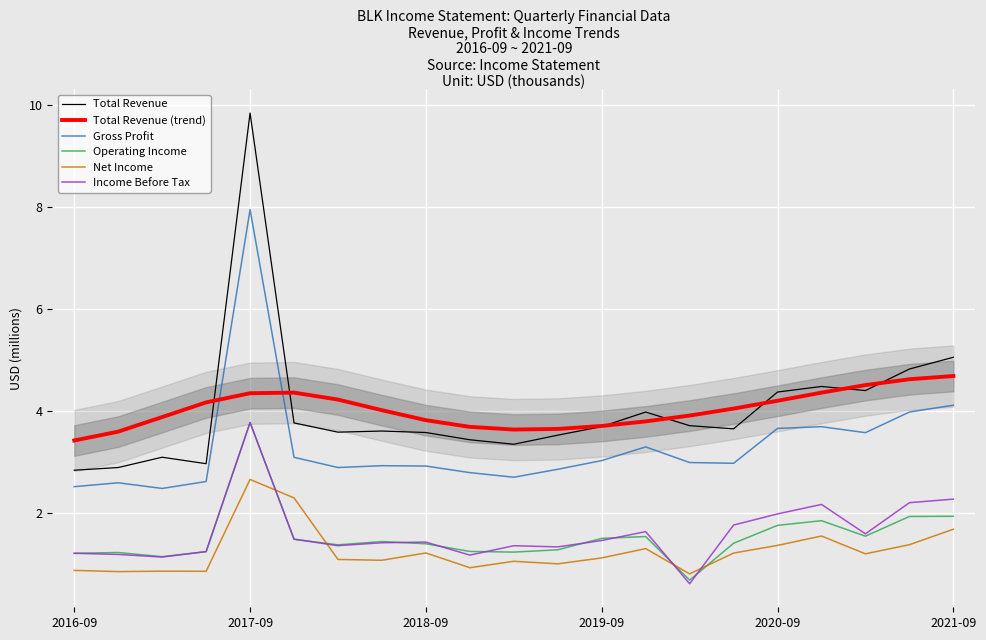

What is the label of the 21st point from the right?

2016-09